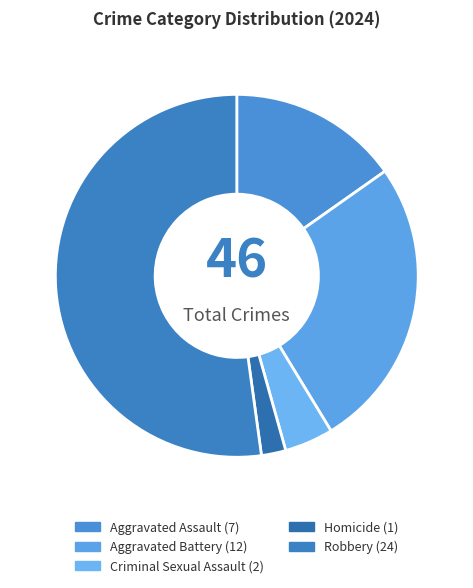

To the nearest percent, what percentage of the pie is Aggravated Assault?

15%